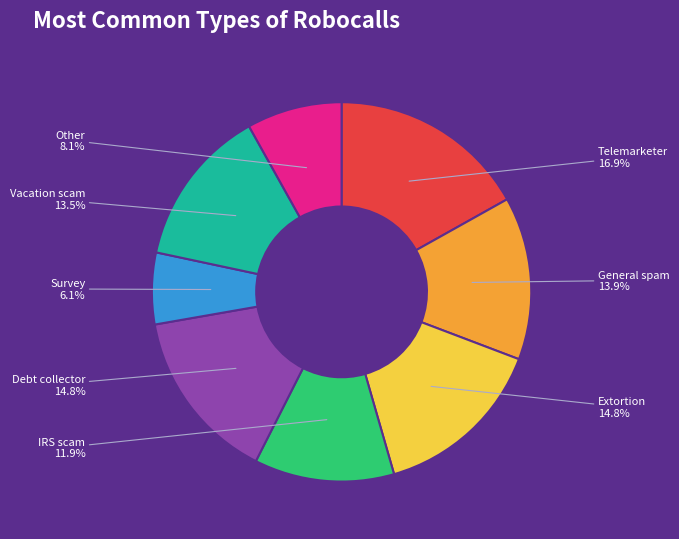

Does any single category account for the majority?

No